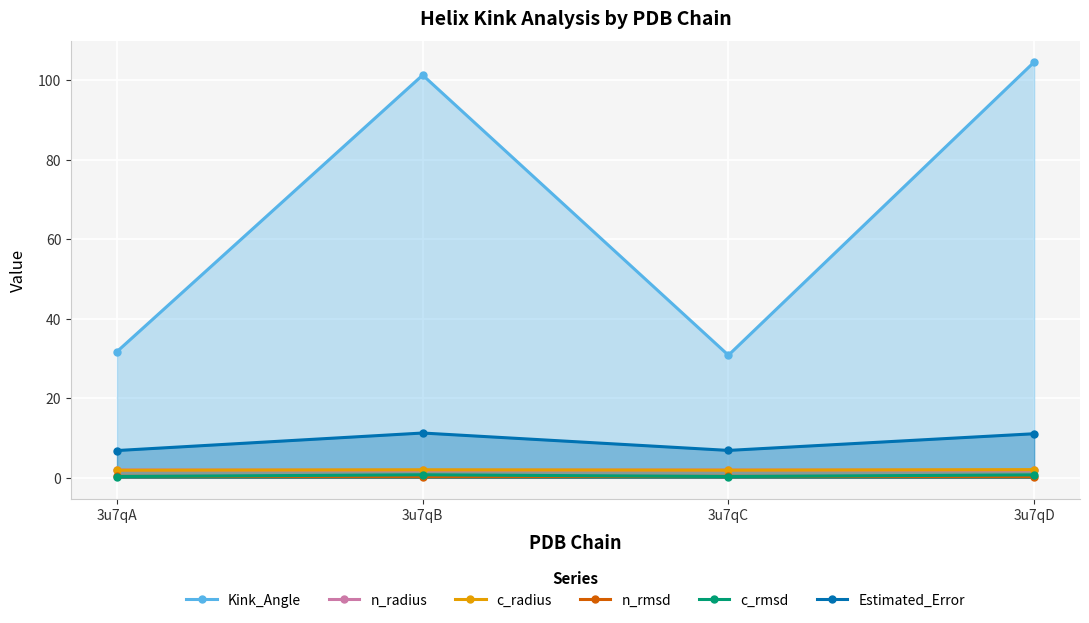

Between 3u7qB and 3u7qC, which series saw the biggest shift?

Kink_Angle